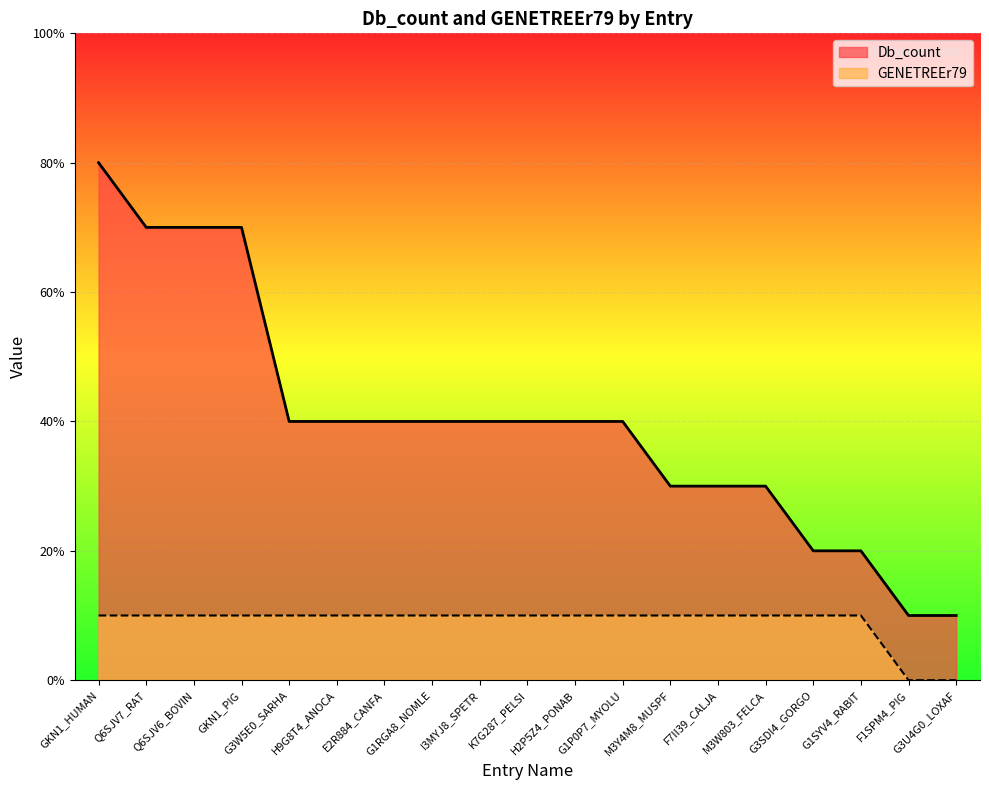

What are all the series names shown in the legend?

Db_count, GENETREEr79